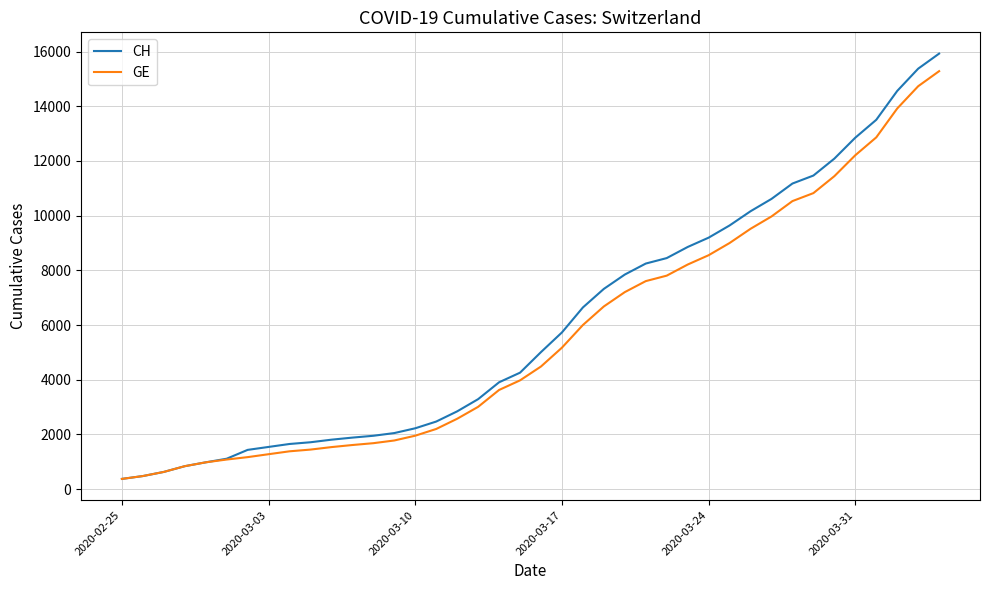

Which series has the widest spread of values?

CH